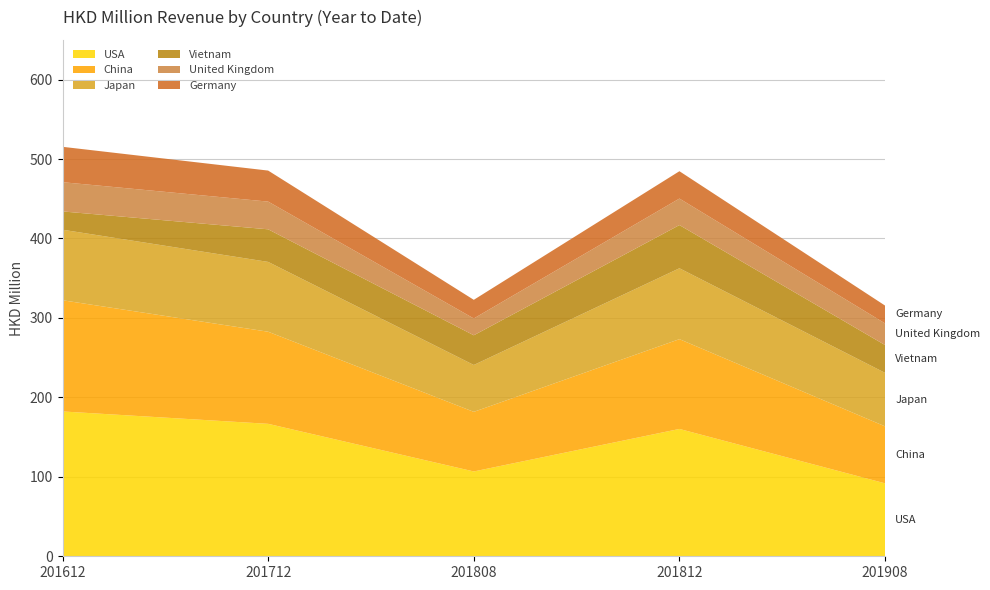

Reading right to left, list all the values displayed in this chart.

USA: 91.8	160.3	106.8	166.7	182.3
China: 71.7	113.0	75.0	115.9	140.0
Japan: 67.3	89.2	59.0	87.9	88.8
Vietnam: 35.0	54.4	37.4	41.0	23.0
United Kingdom: 27.2	33.4	21.2	34.9	36.8
Germany: 22.4	34.4	23.5	39.1	44.5